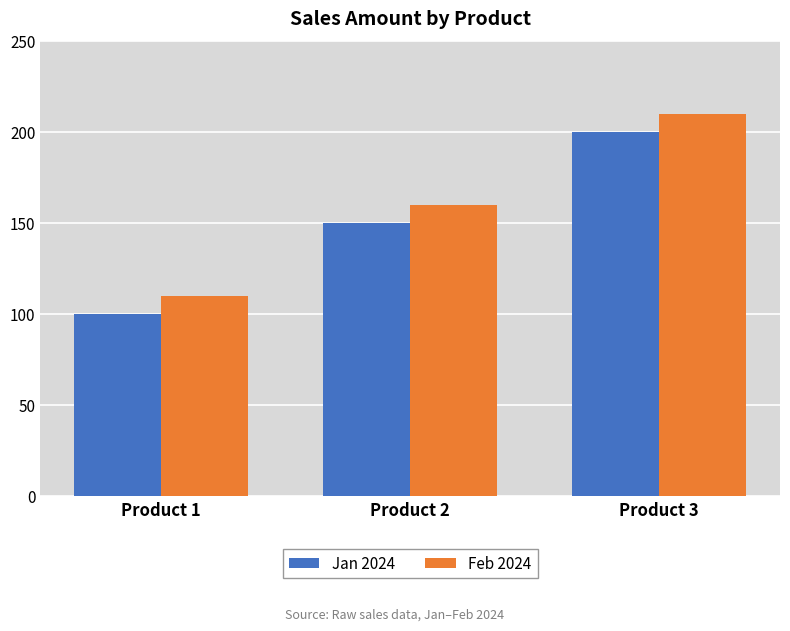

What is the difference between the highest and lowest values at Product 1?

10